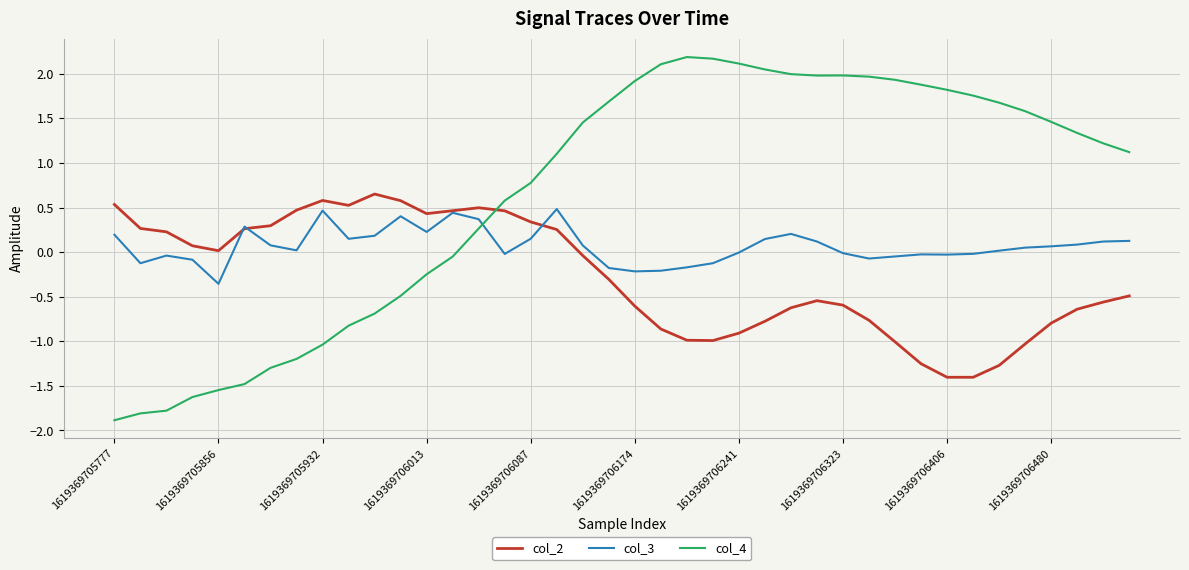

Which series has the widest spread of values?

col_4